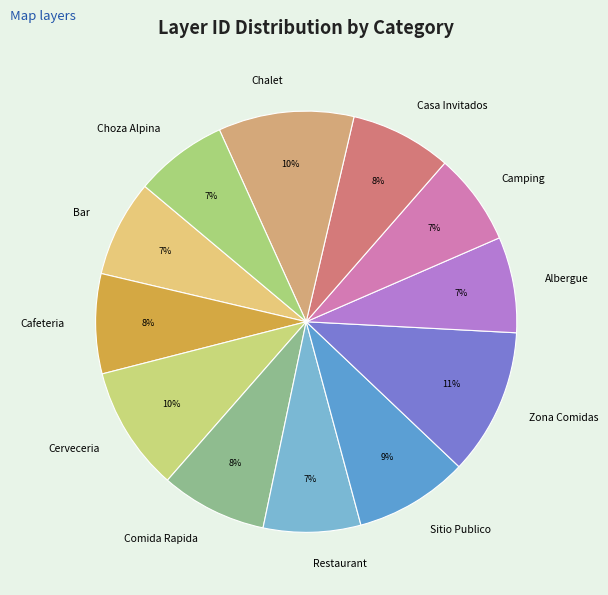

The Chalet slice represents 10% of the pie. True or false?

True